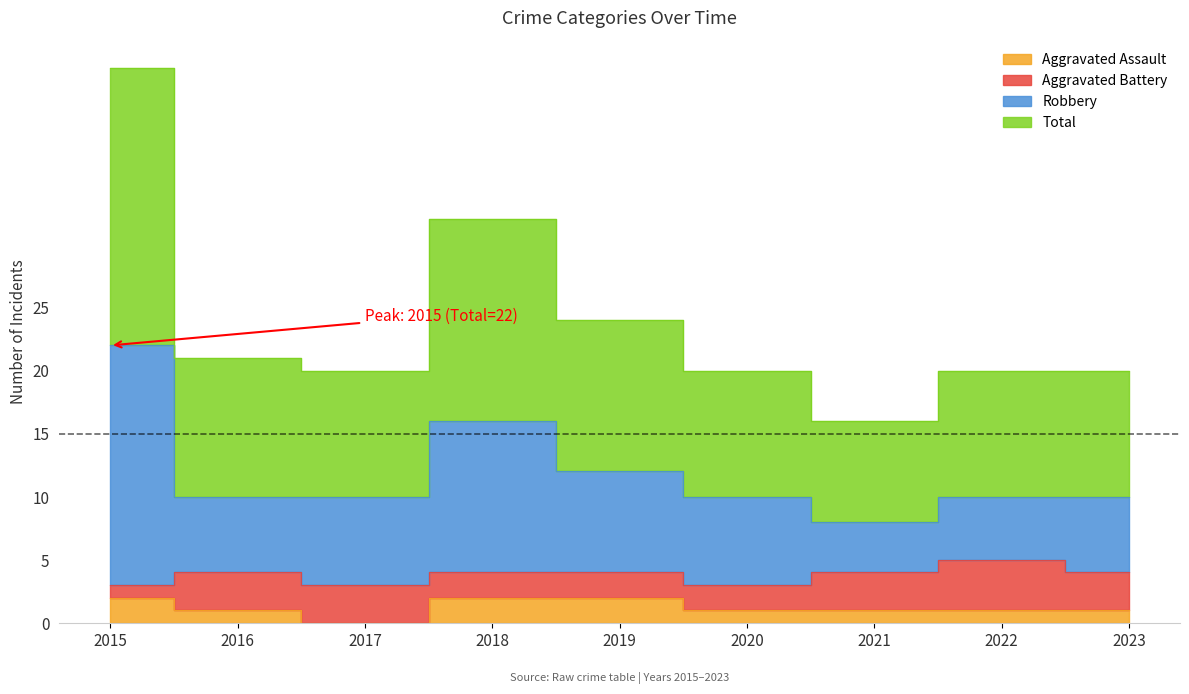

How many interior local valleys does the Total series have?

2